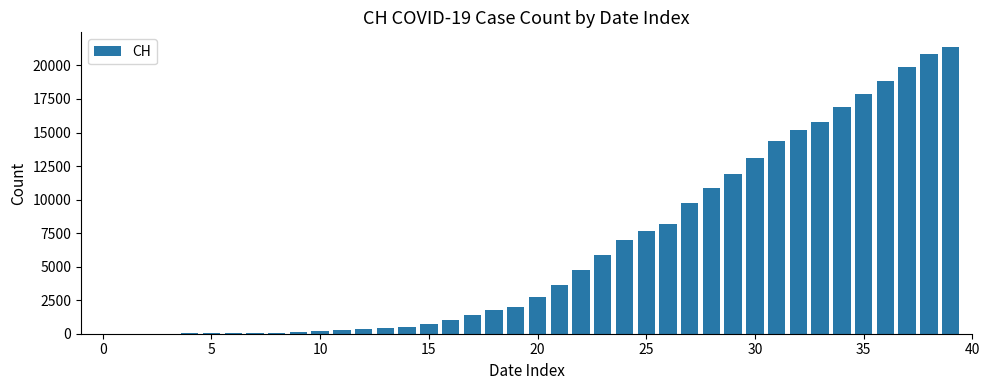

What is the sum of all values?

255490